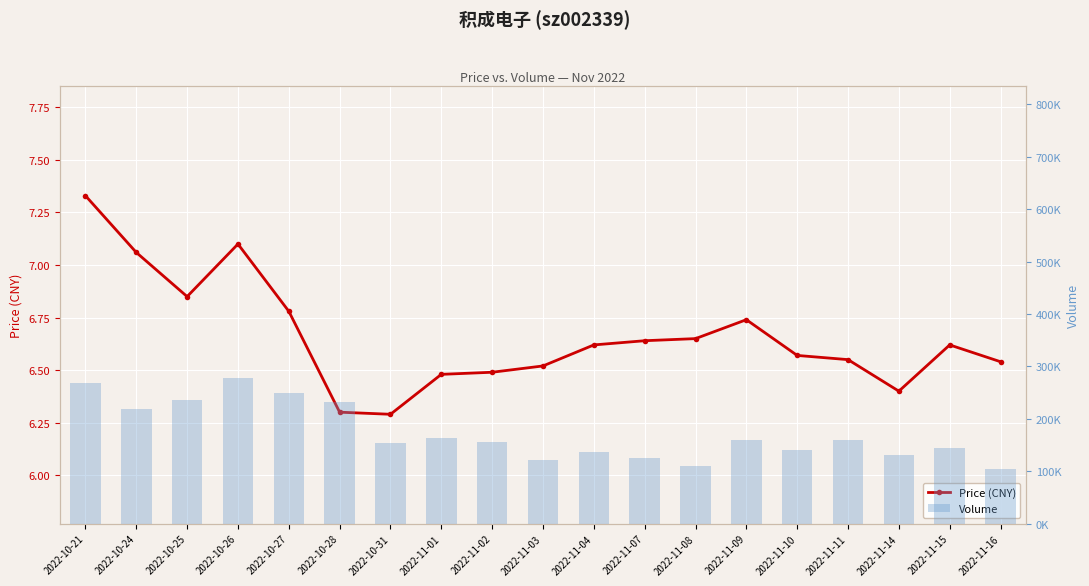

Rank the series by their average value, from lowest to highest.

price, volume